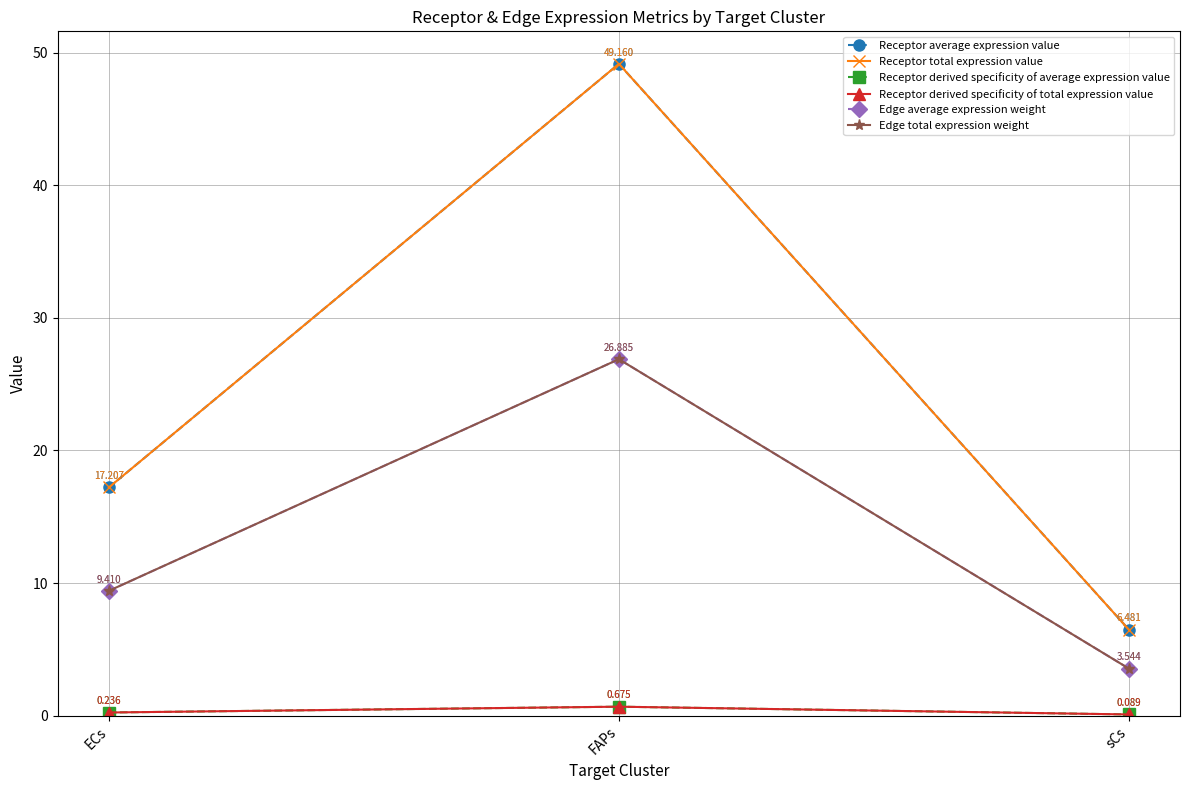

What is the total value across all series at FAPs?

153.4